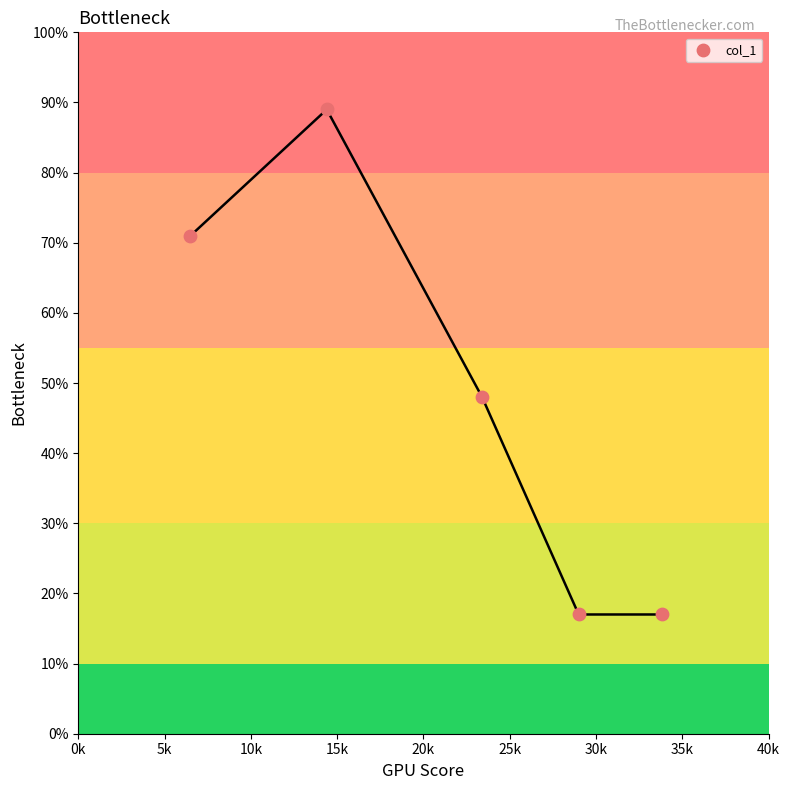

What Y value in the scatter plot is closest to 53?

48